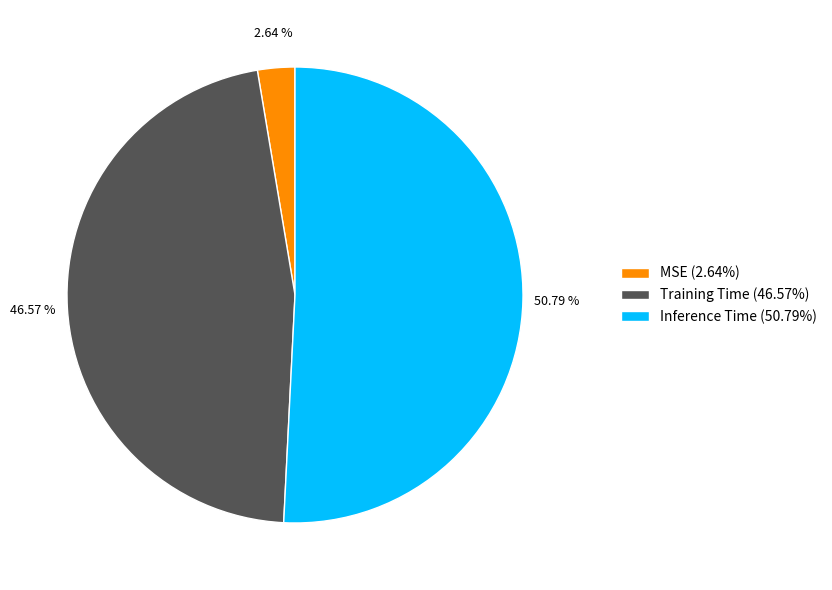

How many segments does this pie chart have?

3